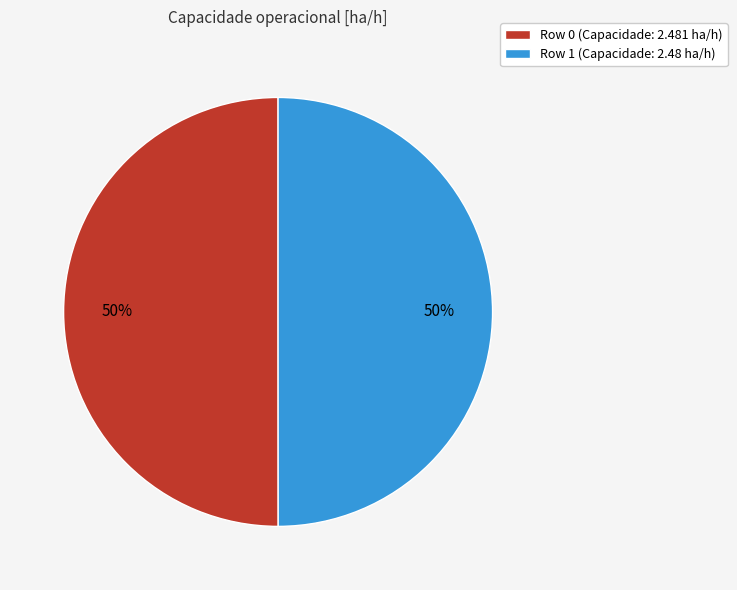

What percentage is the Row 1 (Capacidade: 2.48 ha/h) slice, to the nearest percent?

50%